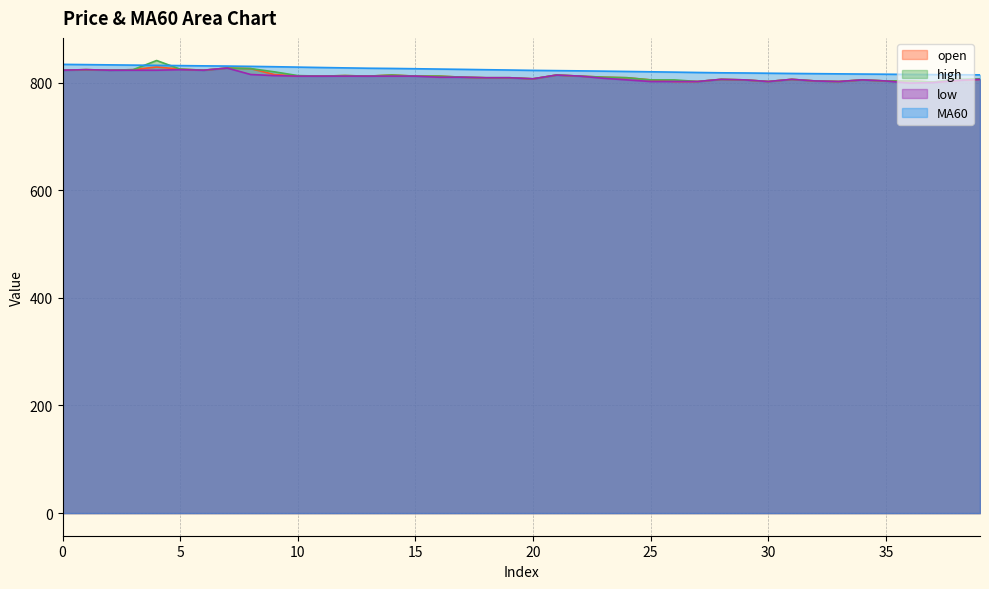

Is the value of open at 11 greater than the value of MA60 at 9?

No